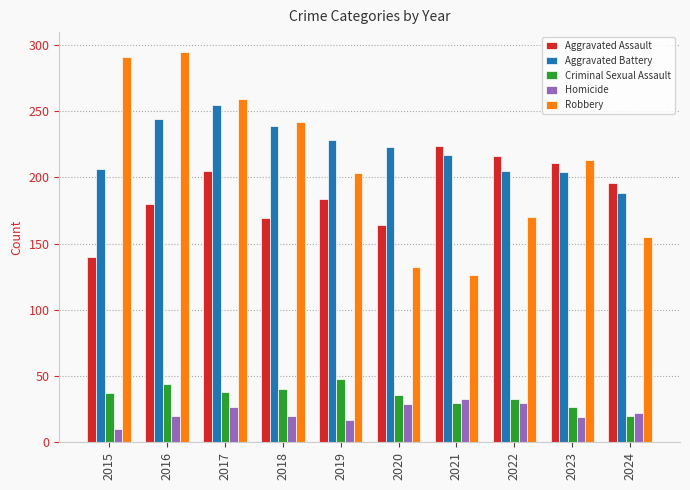

What value does the Aggravated Assault series have at 2022?

216